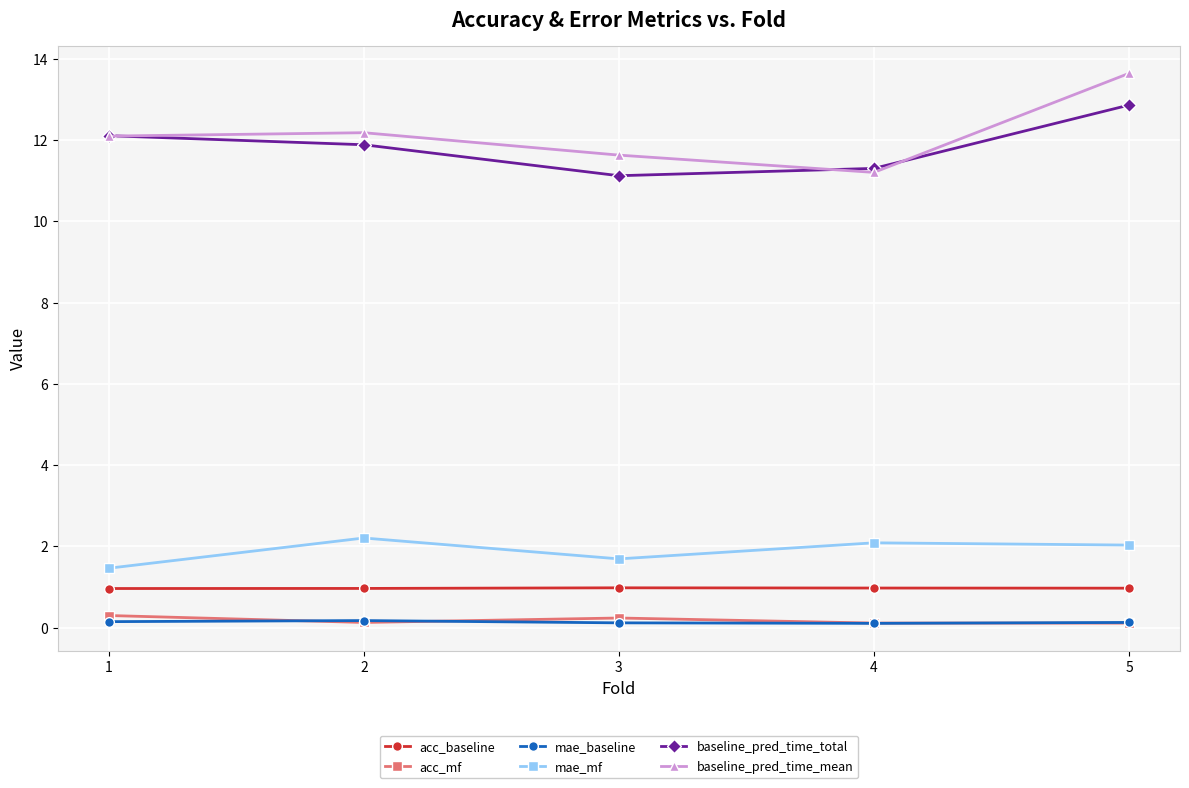

How many categories are shown in the chart?

5